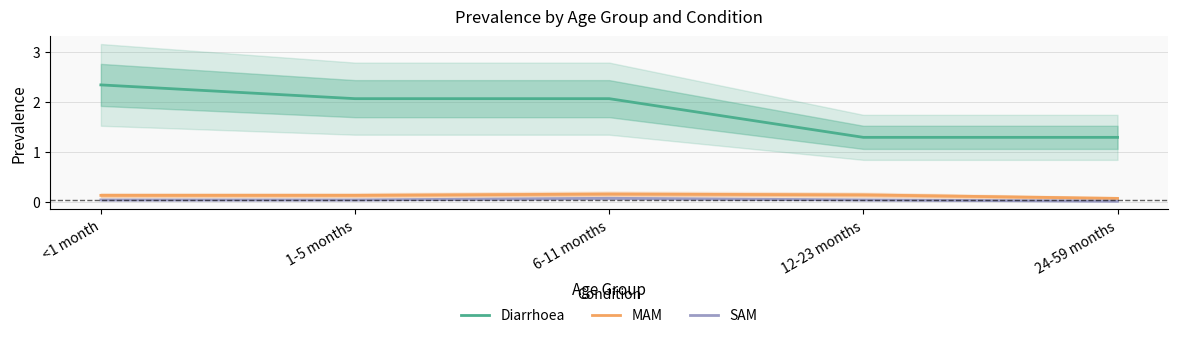

At 12-23 months, list the series in order from smallest to largest.

SAM, MAM, Diarrhoea